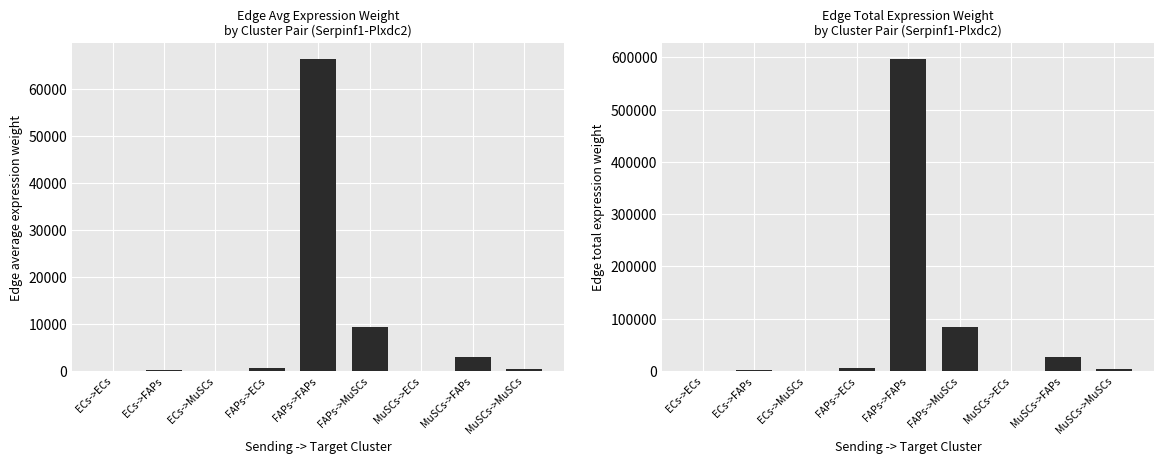

At which label does Edge average expression weight first exceed 424?

FAPs->ECs